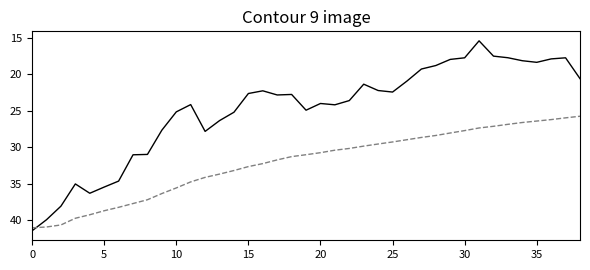

What is the minimum value shown in the chart?

15.4